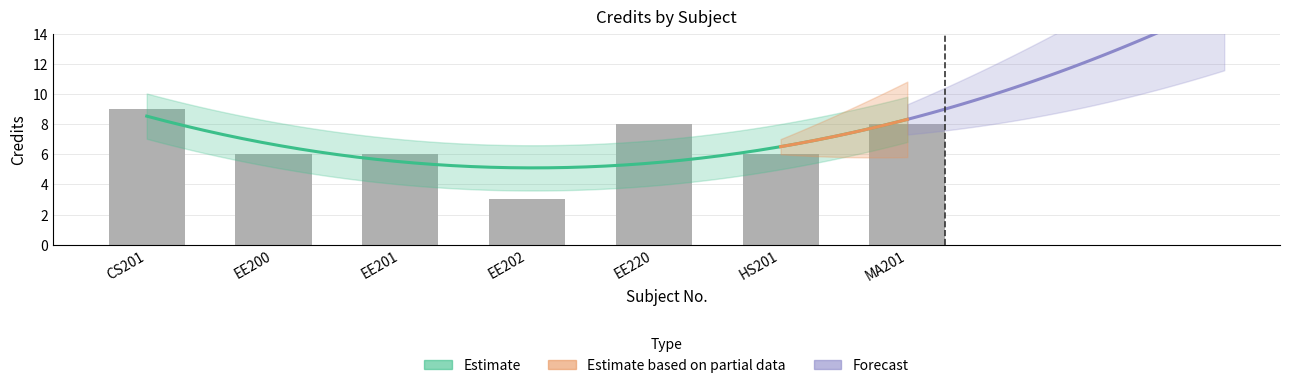

Reading left to right, list all the values displayed in this chart.

CS201=9	EE200=6	EE201=6	EE202=3	EE220=8	HS201=6	MA201=8